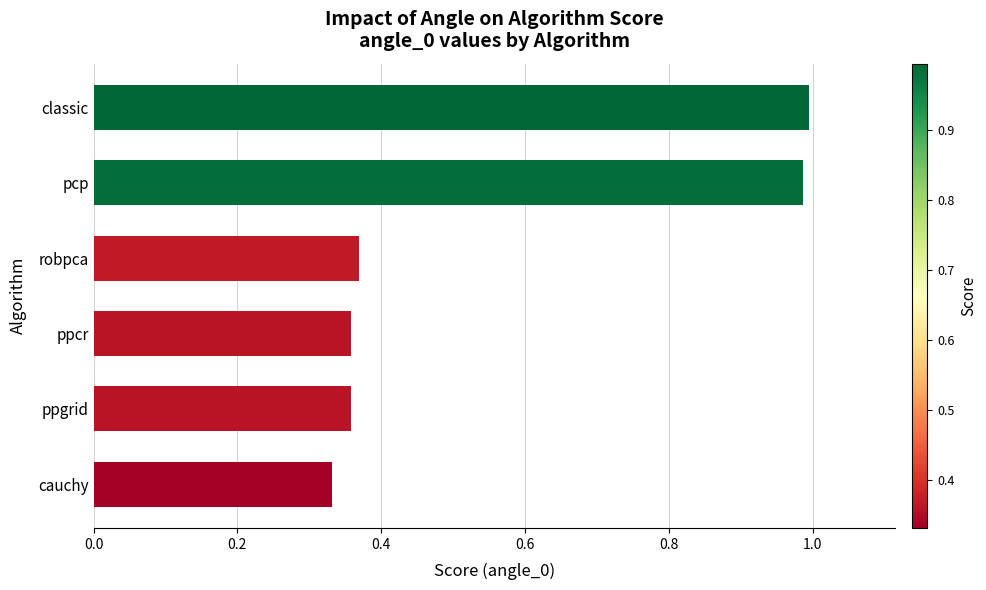

At which label is the value closest to 0?

cauchy